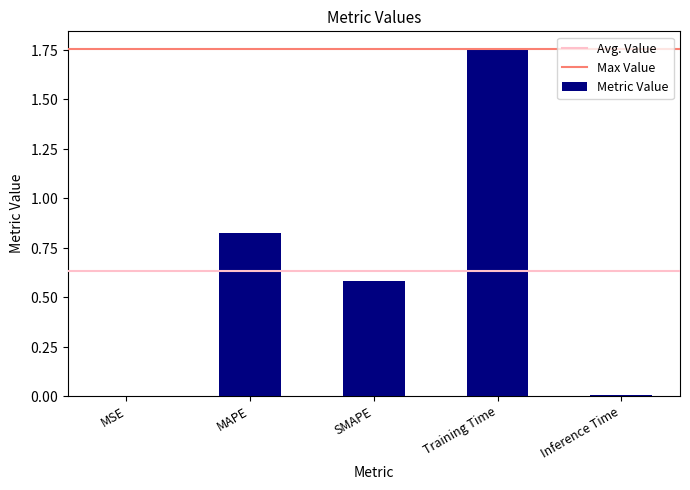

The chart shows a value of 0.0 at Inference Time. True or false?

False